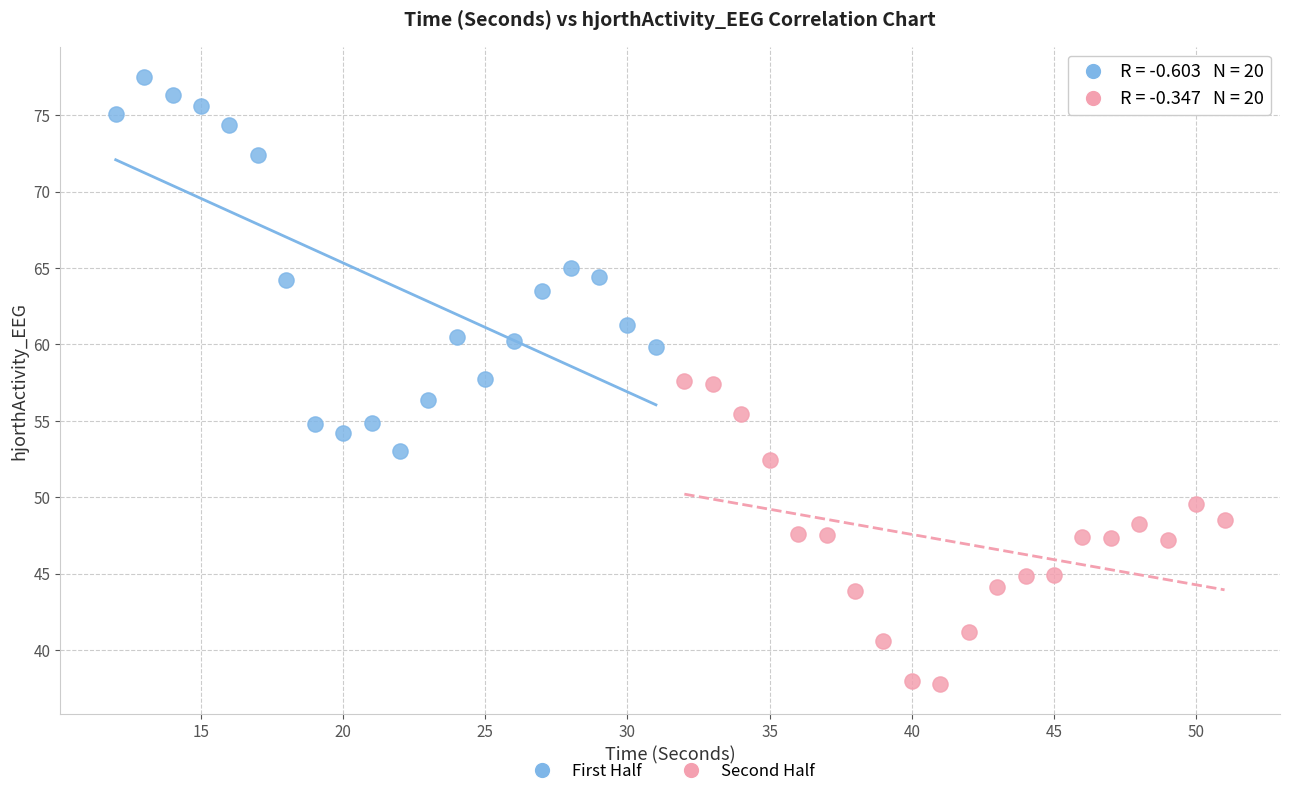

Which series reaches the maximum Y coordinate?

First Half